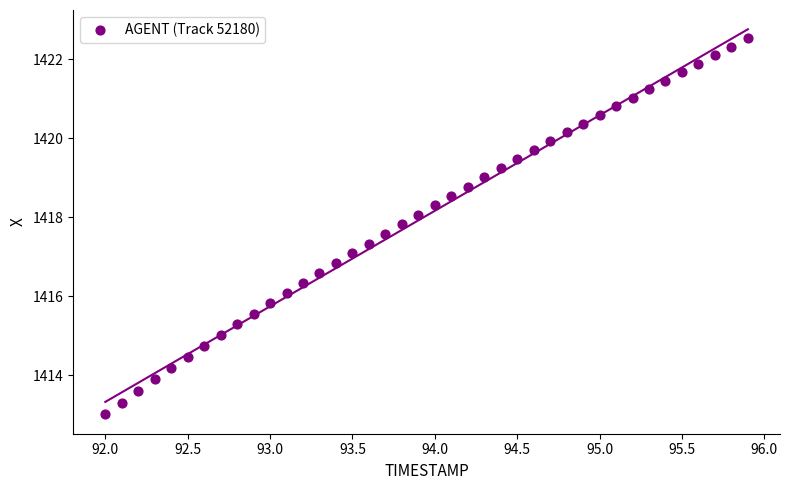

What is the range of Y values (max minus min)?

9.5